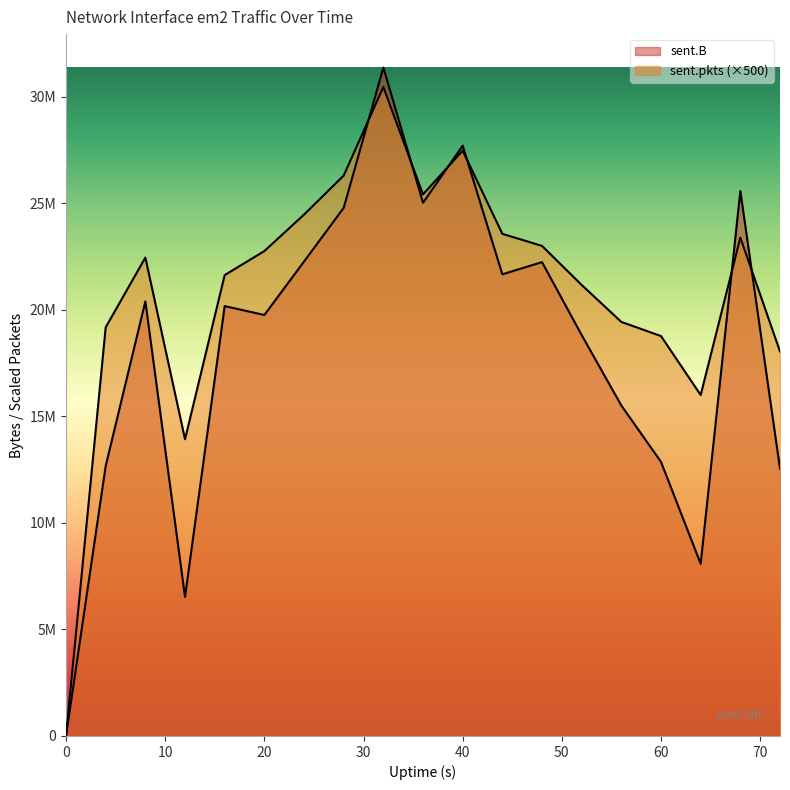

True or false: sent.B has a value of 26868330 at 40.

False